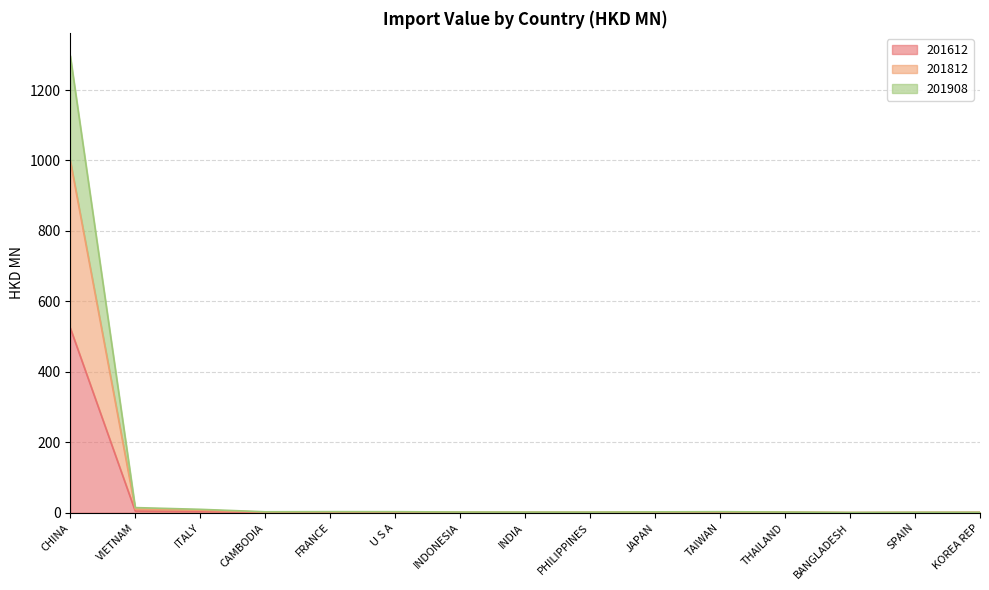

Which category has the highest value in the 201612 series?

CHINA